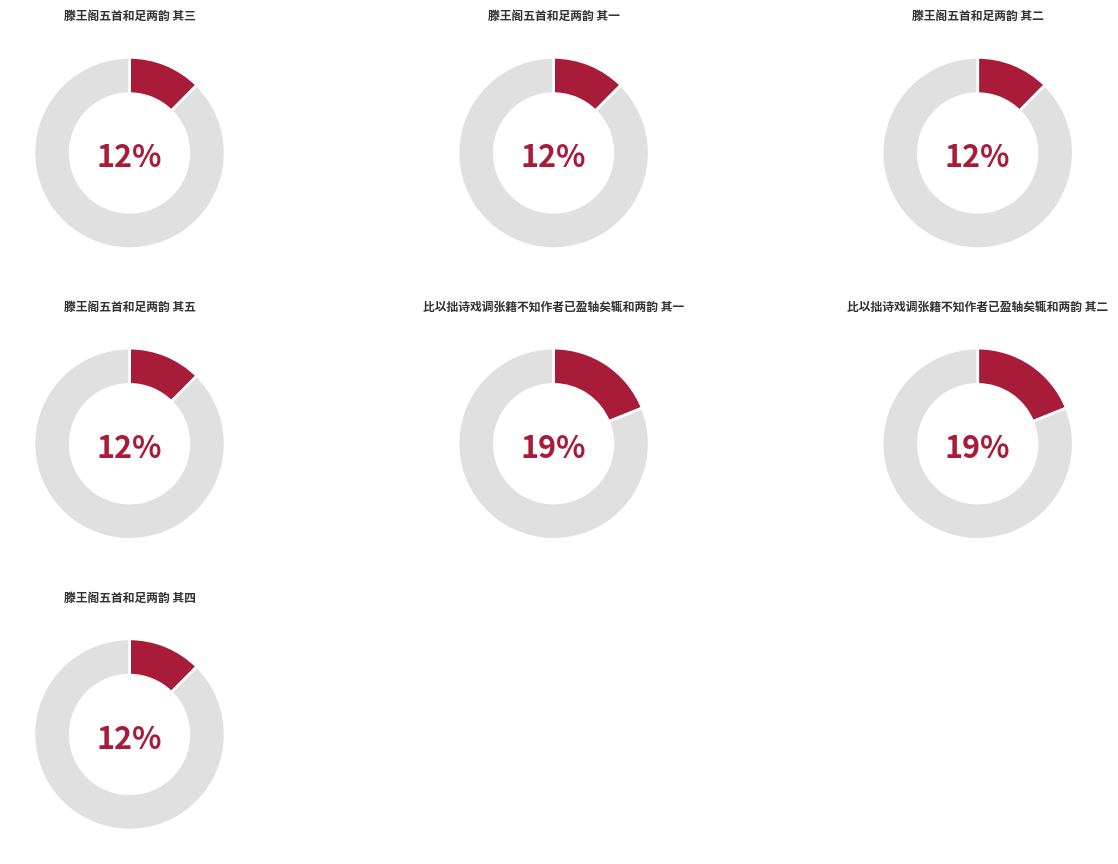

The 滕王阁五首和足两韵 其二 slice represents 12% of the pie. True or false?

True